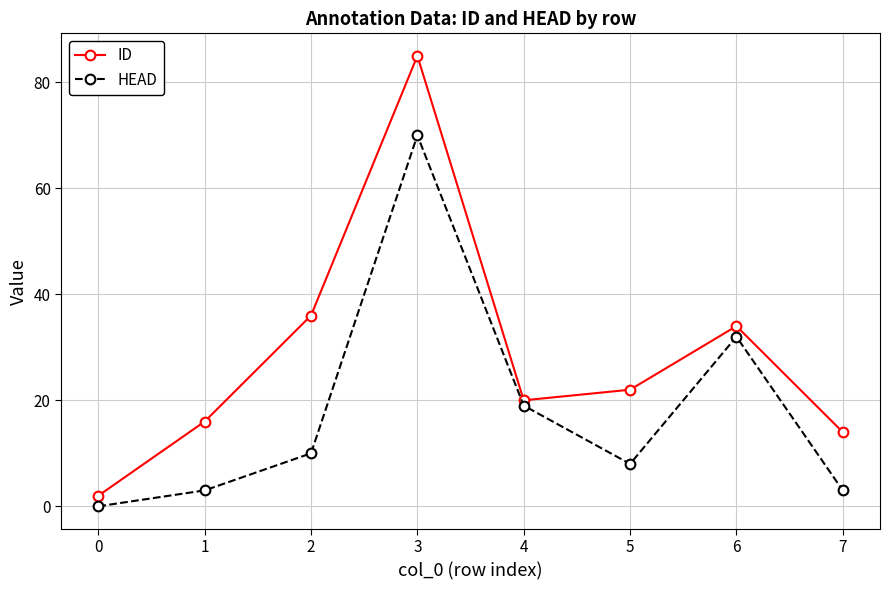

List the labels in order of ID value, smallest first.

0, 7, 1, 4, 5, 6, 2, 3